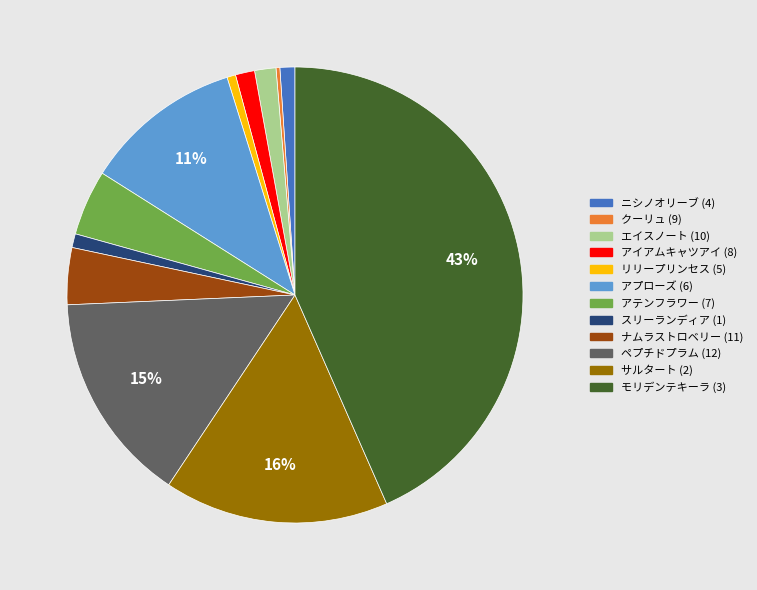

The ニシノオリーブ (4) slice represents 1% of the pie. True or false?

True